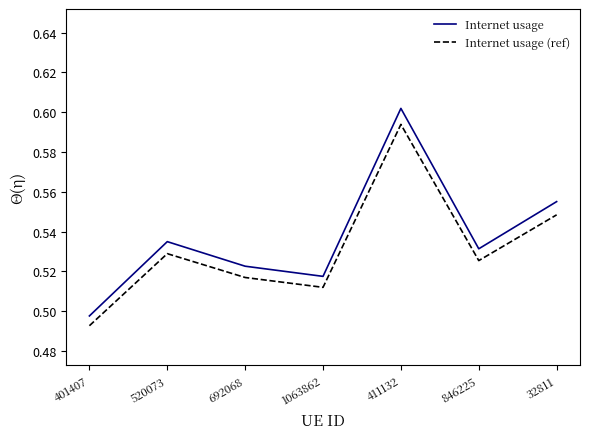

Which series has the largest range (max minus min)?

Internet usage